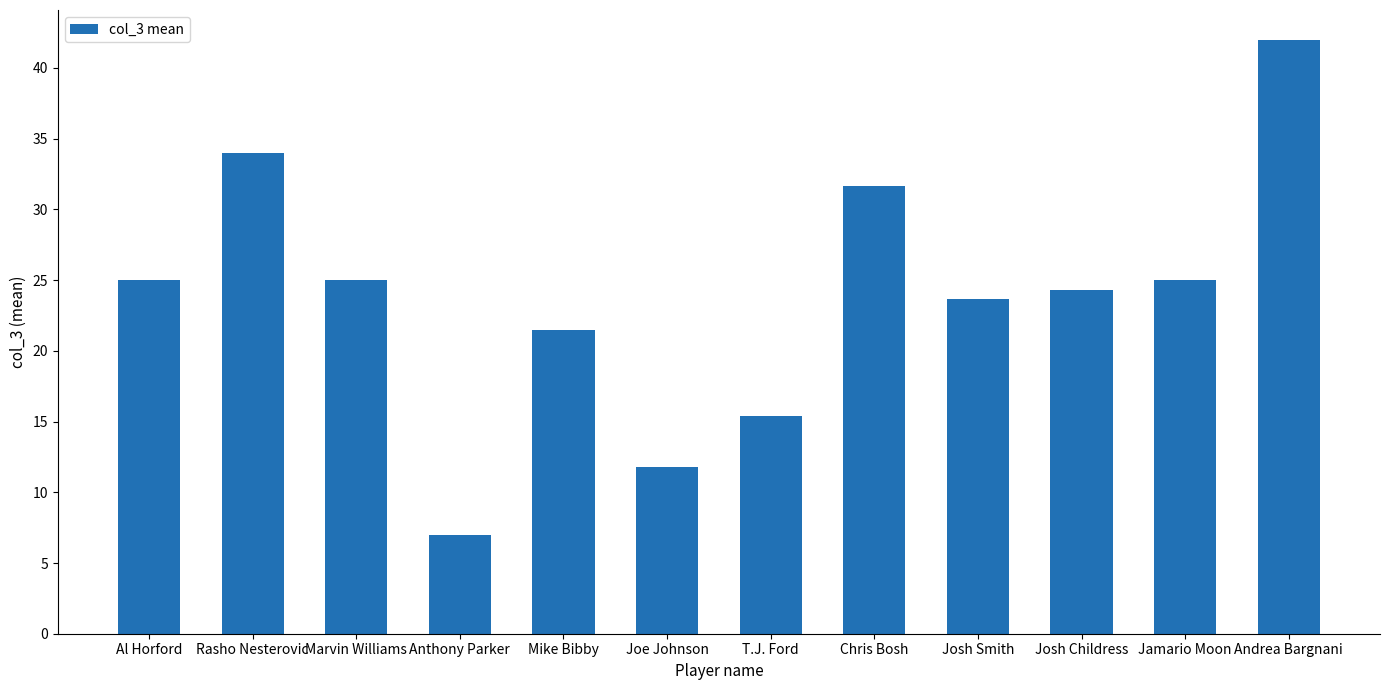

What is the label of the 1st bar from the right?

Andrea Bargnani